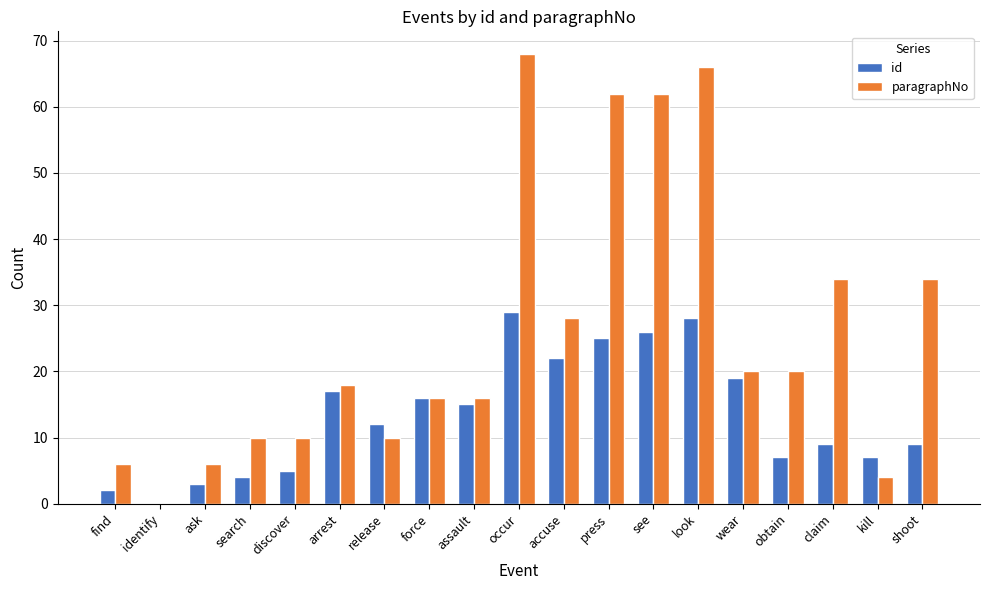

Is it true that paragraphNo equals 11 at force?

False